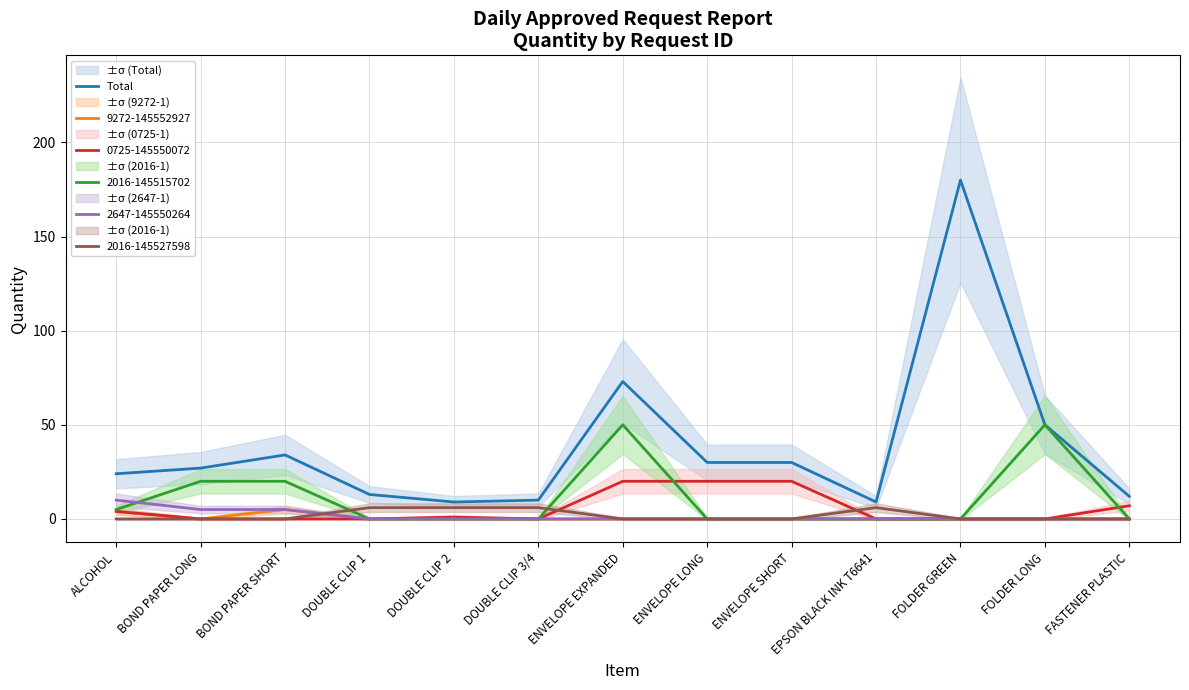

What is the label of the 3rd point from the right?

FOLDER GREEN